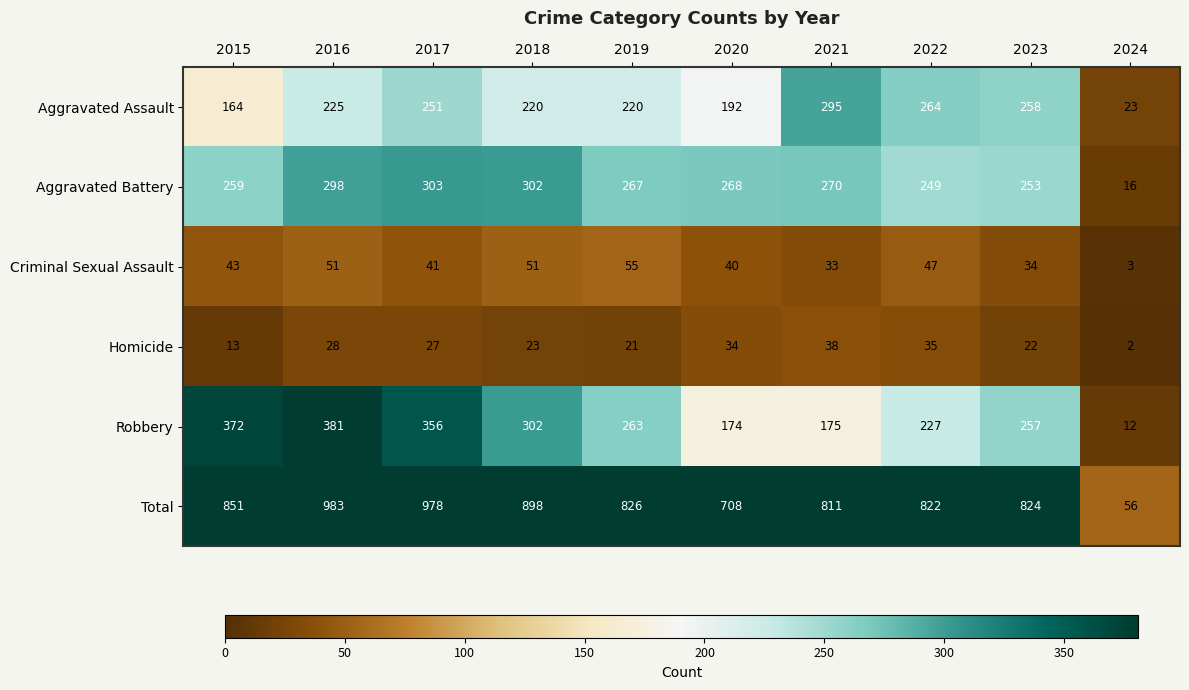

Which category has the highest value in the Robbery series?

2016